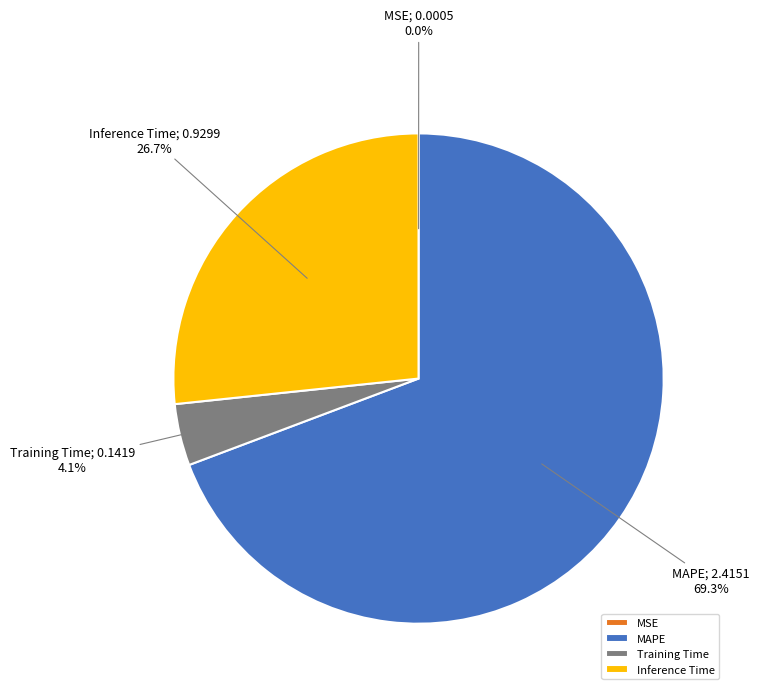

What is the largest slice in the pie chart?

MAPE